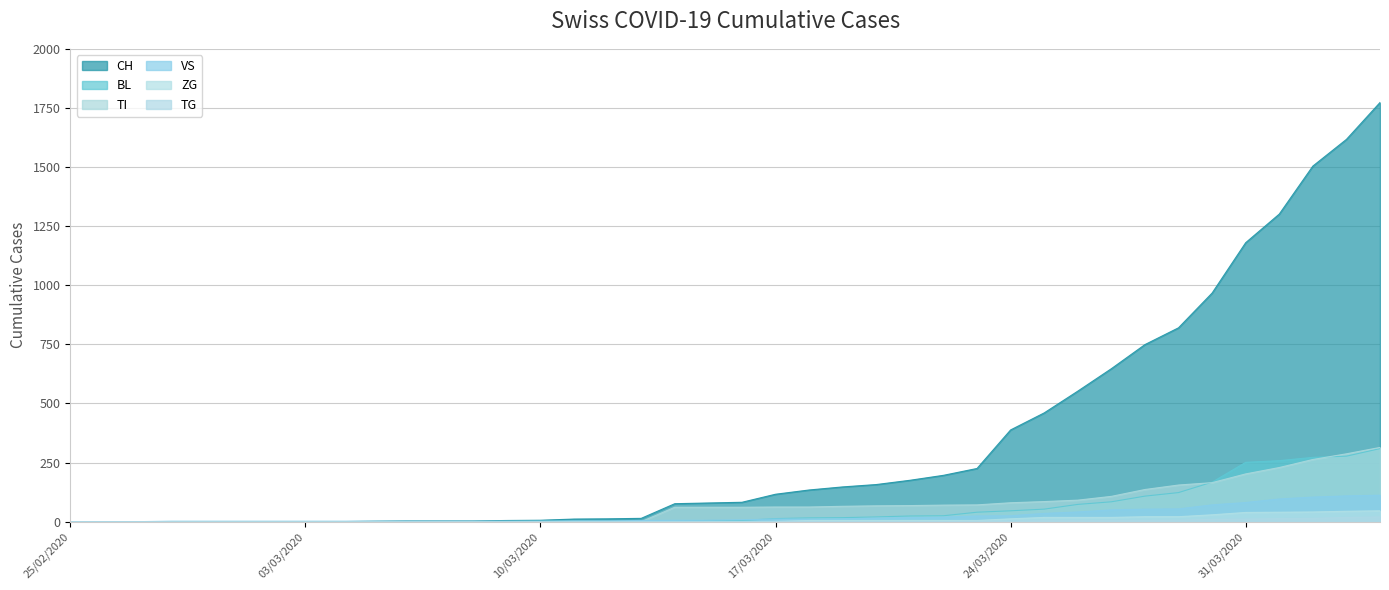

At how many categories does at least one series exceed 941?

6